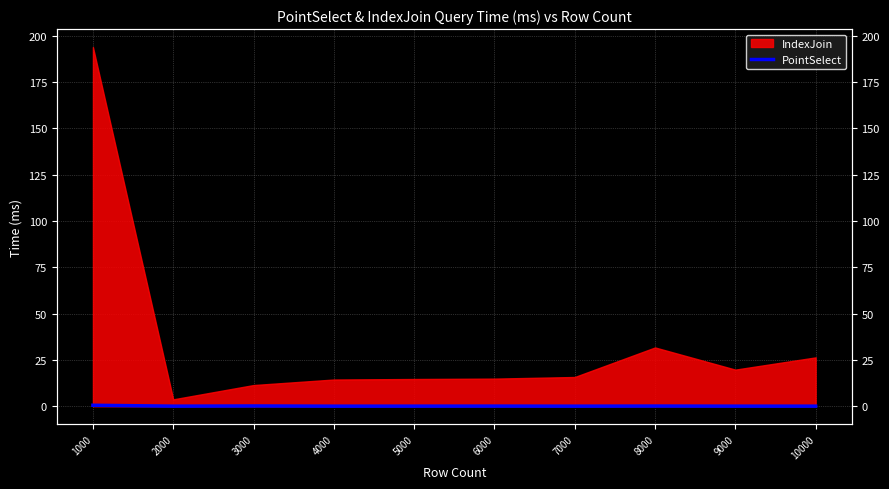

Which category has the highest value across all series?

1000